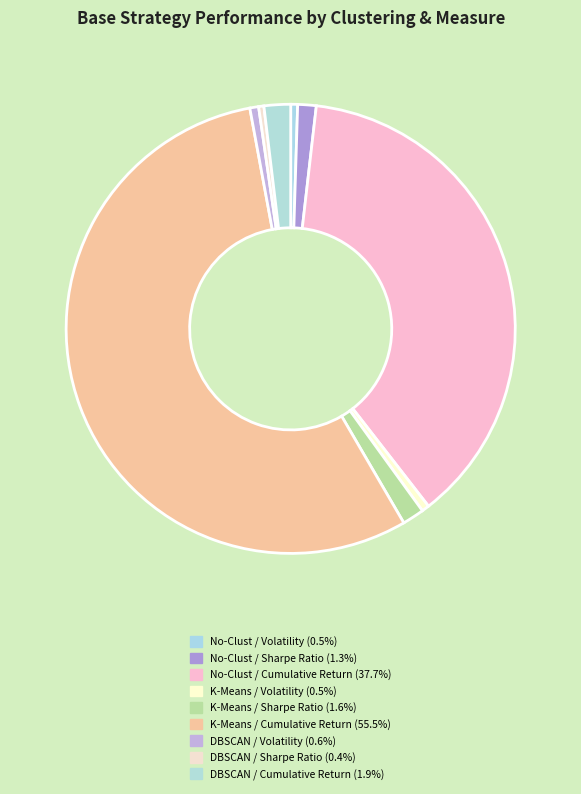

To the nearest percent, what is the combined percentage of DBSCAN / Cumulative Return and DBSCAN / Volatility?

3%